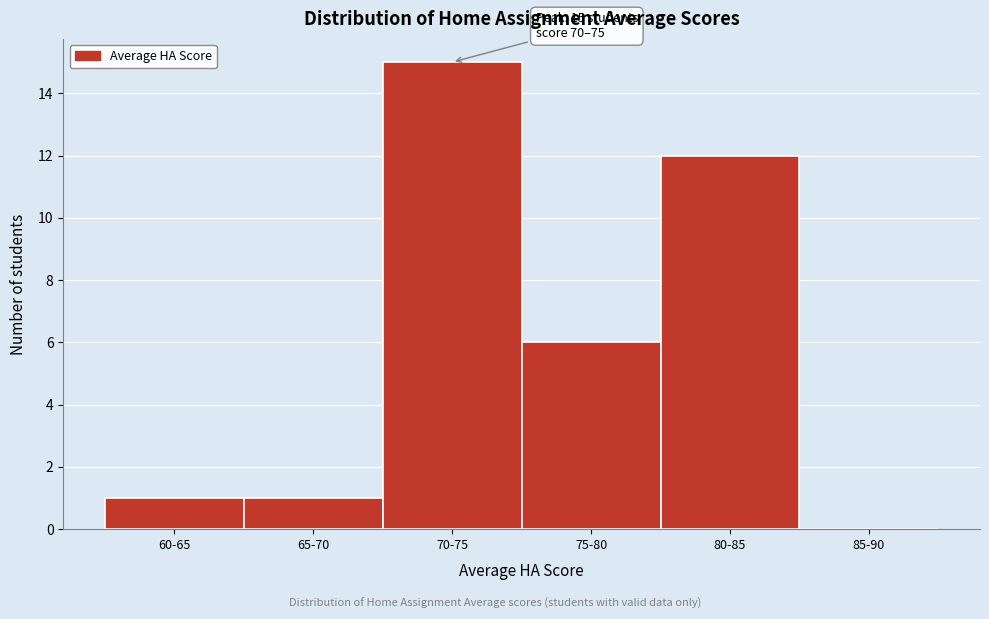

Reading left to right, extract all data points from this chart.

60-65=1	65-70=1	70-75=15	75-80=6	80-85=12	85-90=0